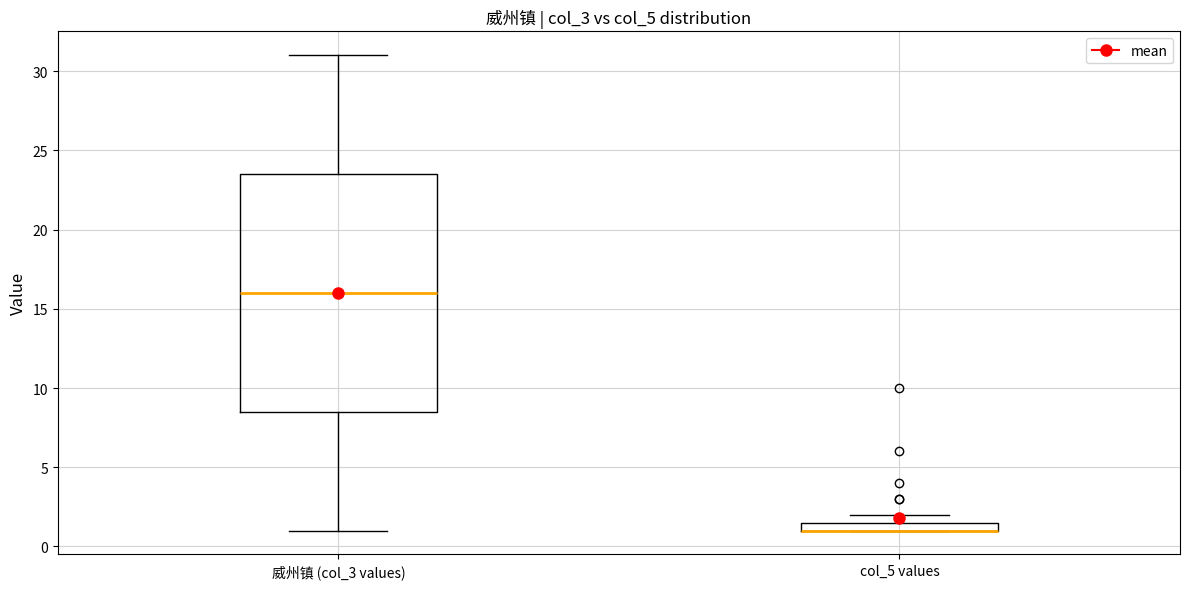

Where is the upper edge of the box for col_5 values on the y-axis? The values are not printed on the chart, so give them approximately, as read against the axis.

1.5